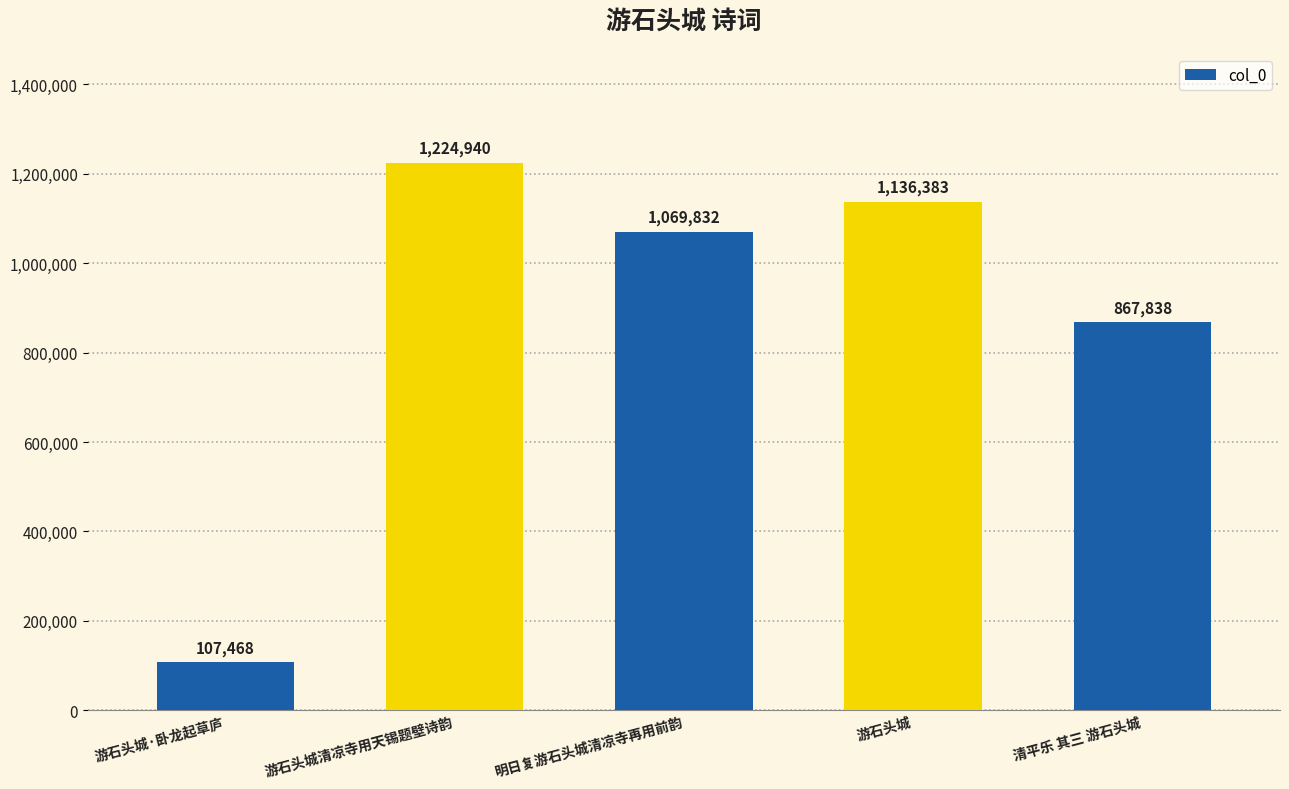

Where is the data nearest to the value 666204?

清平乐 其三 游石头城